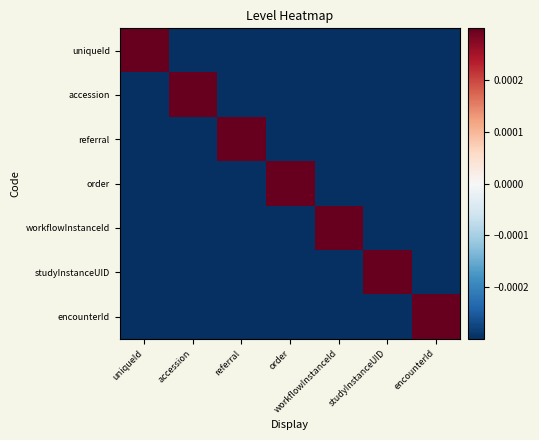

How many data points does each series have?

7